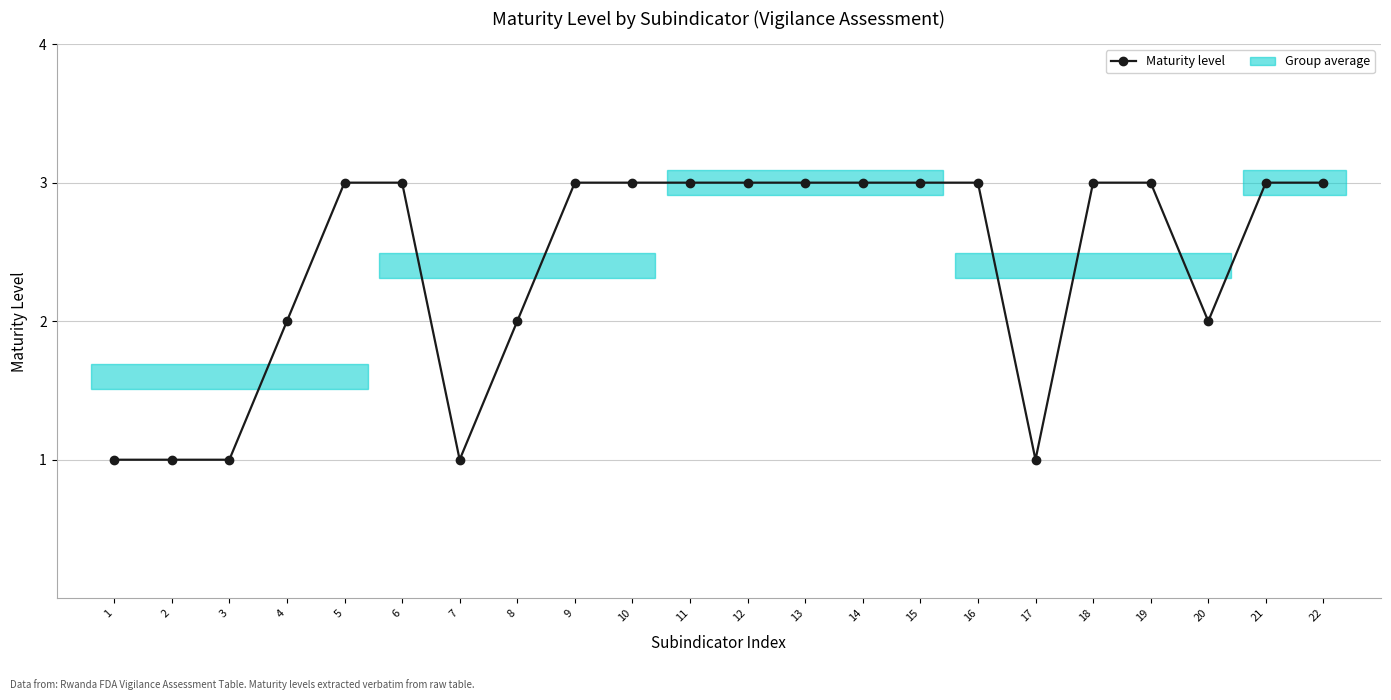

Is it true that the value at 17 is 2?

False